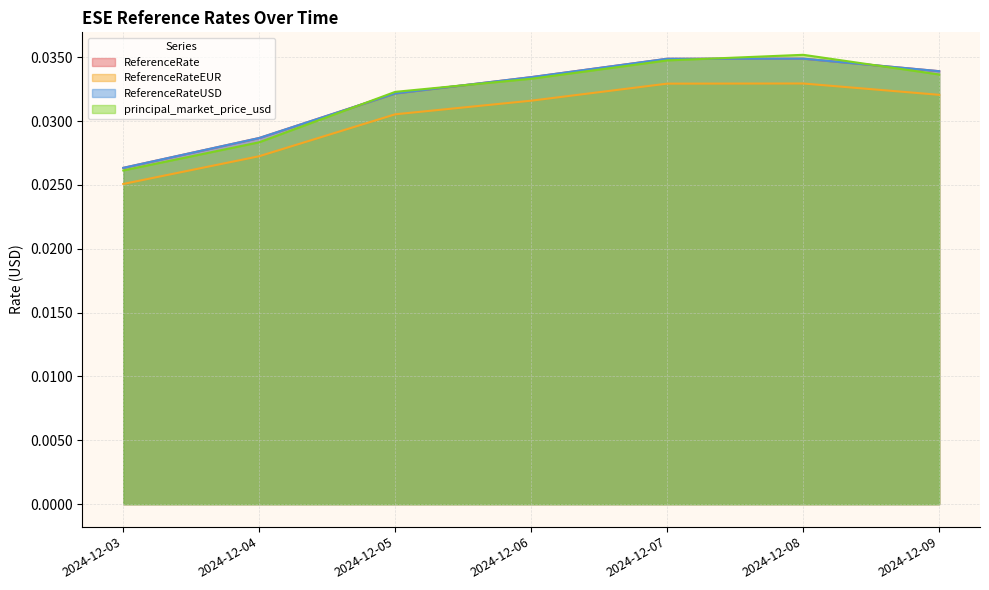

How many data points does each series have?

7